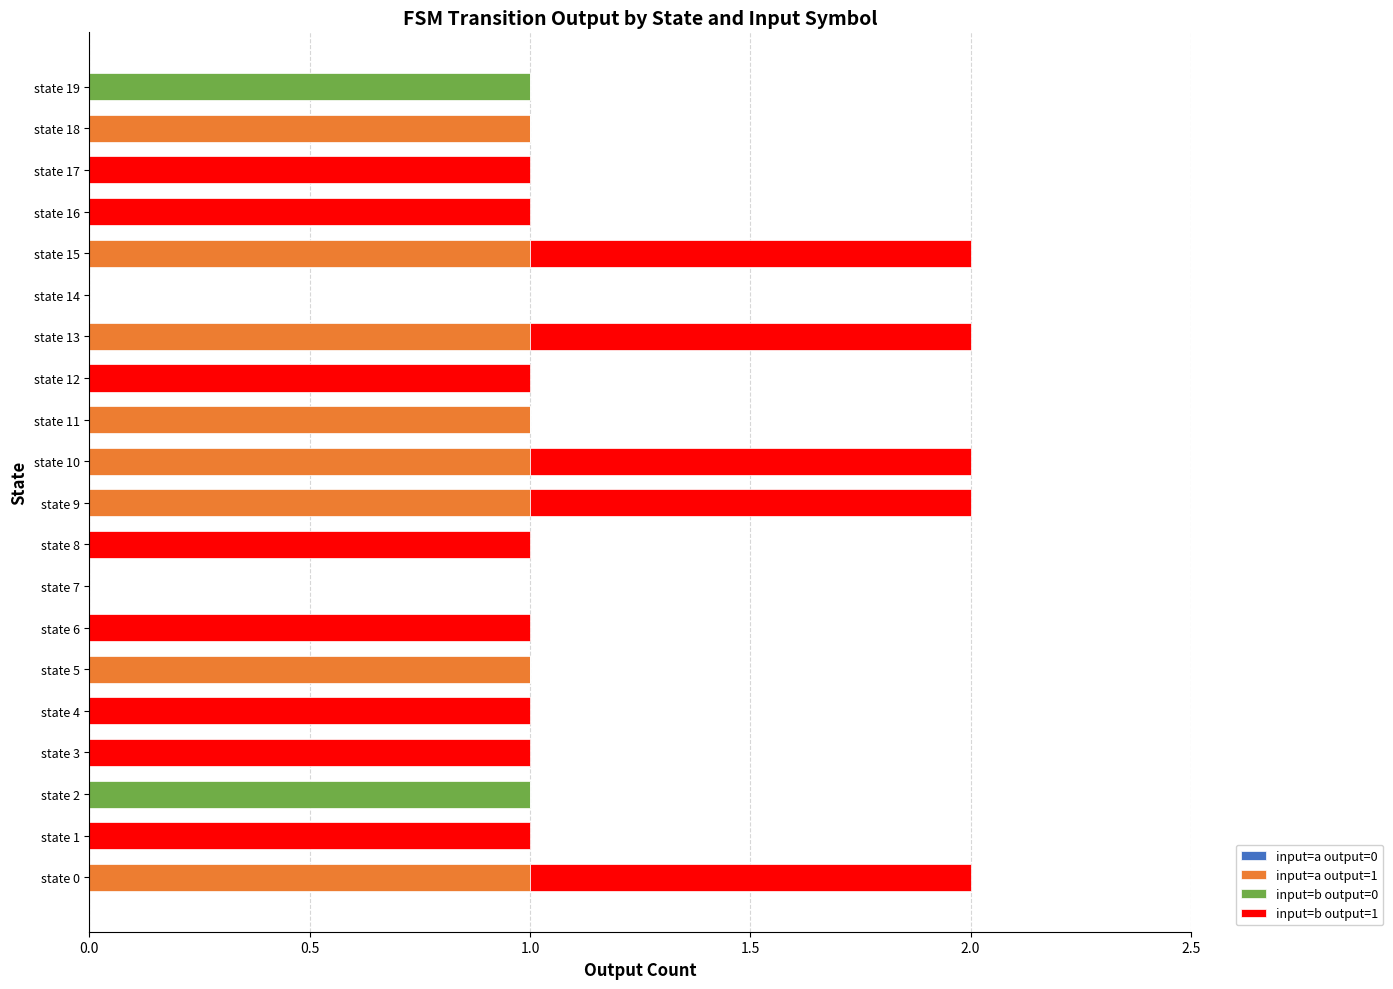

True or false: input=a output=1 has a value of 1 at state 10.

True